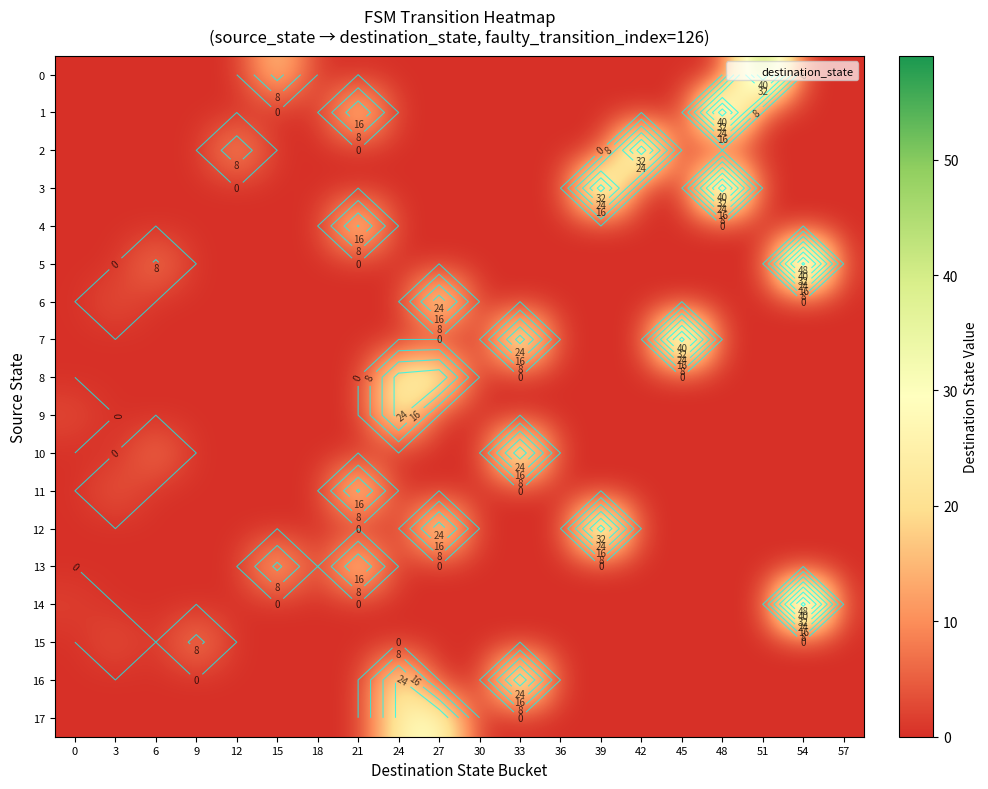

Is it true that 2 equals -26.3 at 3?

False